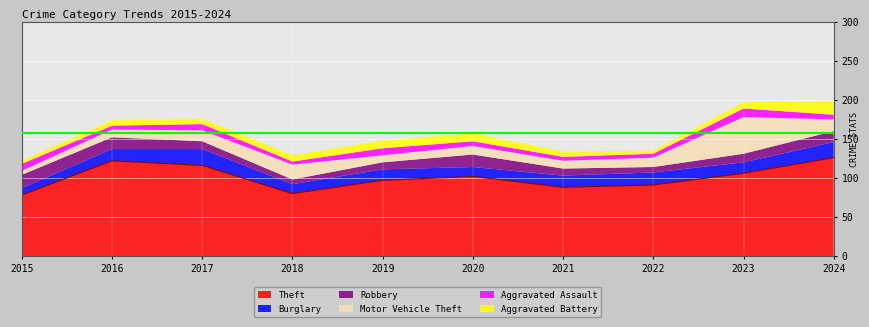

Where is the first local maximum for Burglary?

2017